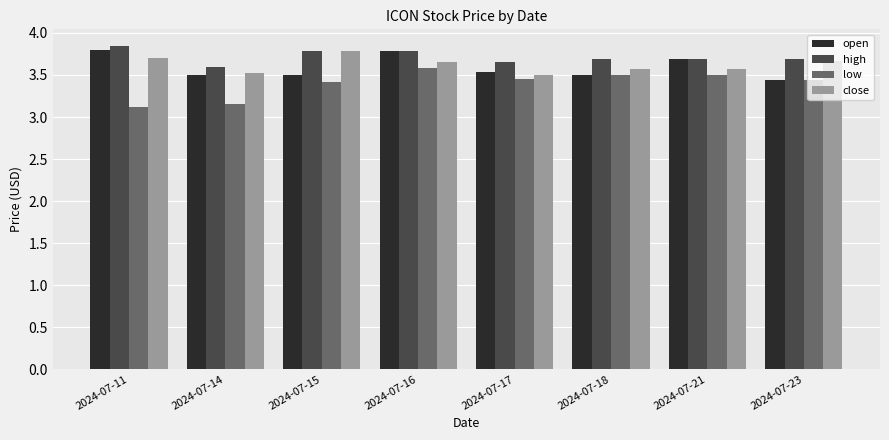

Is the value of open at 2024-07-16 greater than the value of low at 2024-07-21?

Yes